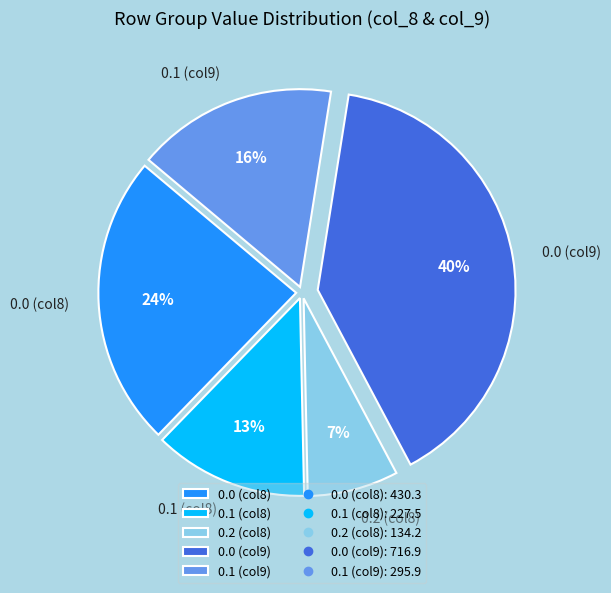

Is it true that 0.0 (col9) is 40% of the pie?

True